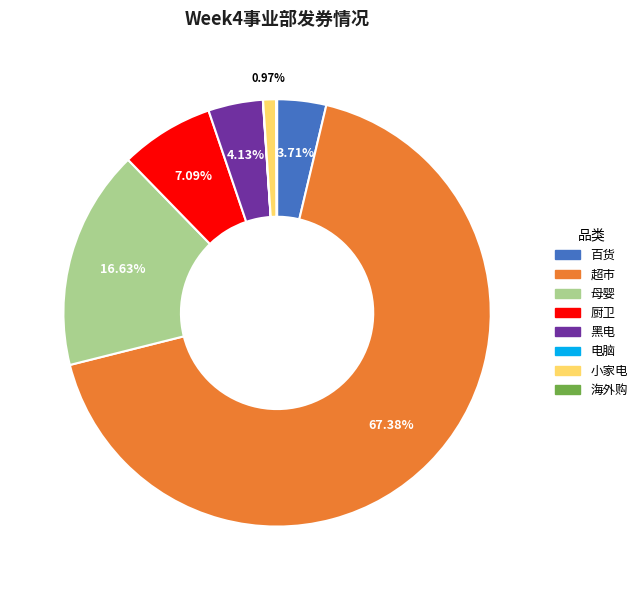

Does 超市 account for over 50% of the chart?

Yes